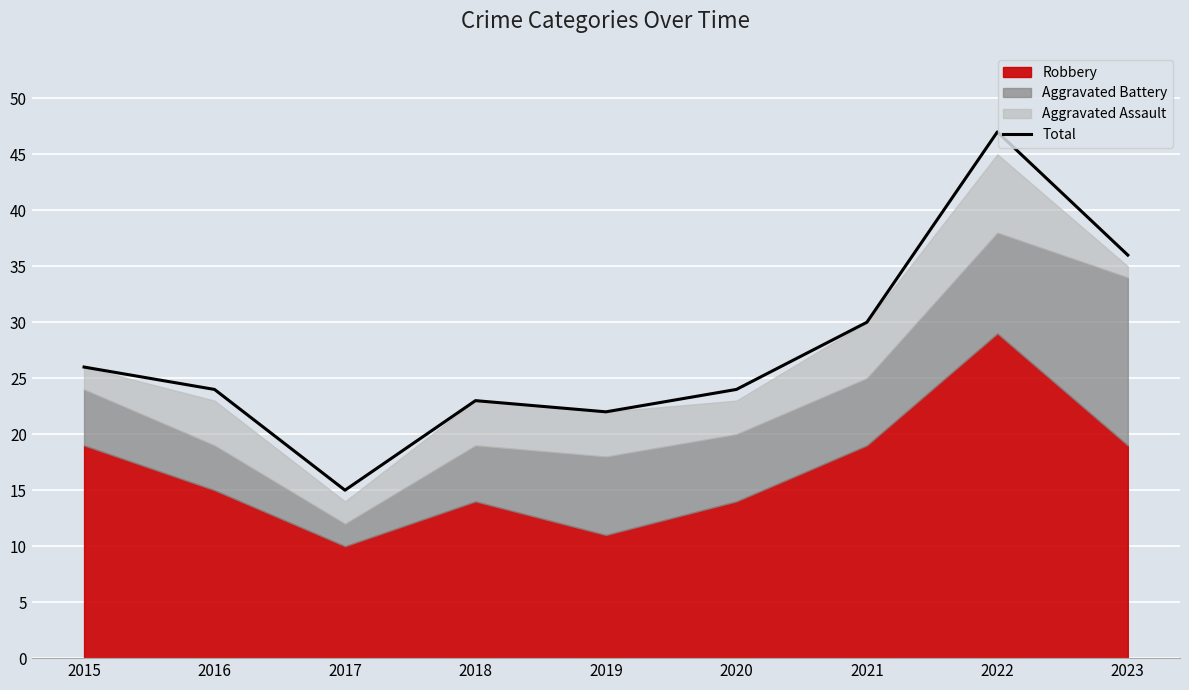

What is the sum of the values at 2020 and 2019?

46